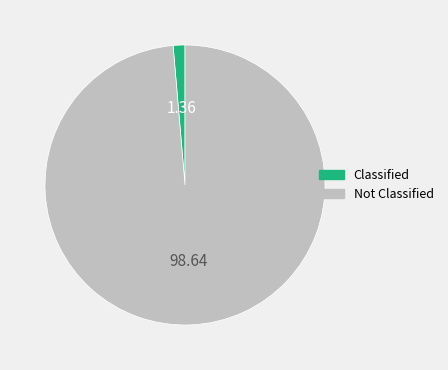

Is there any slice that represents more than half of the pie?

Yes